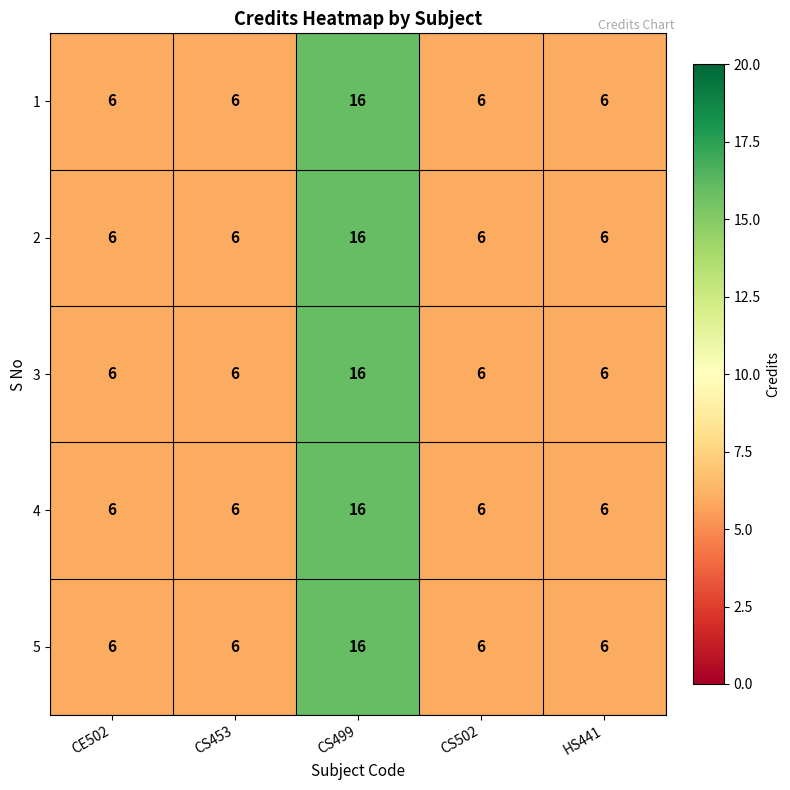

Is it true that 3 equals 16 at CS499?

True